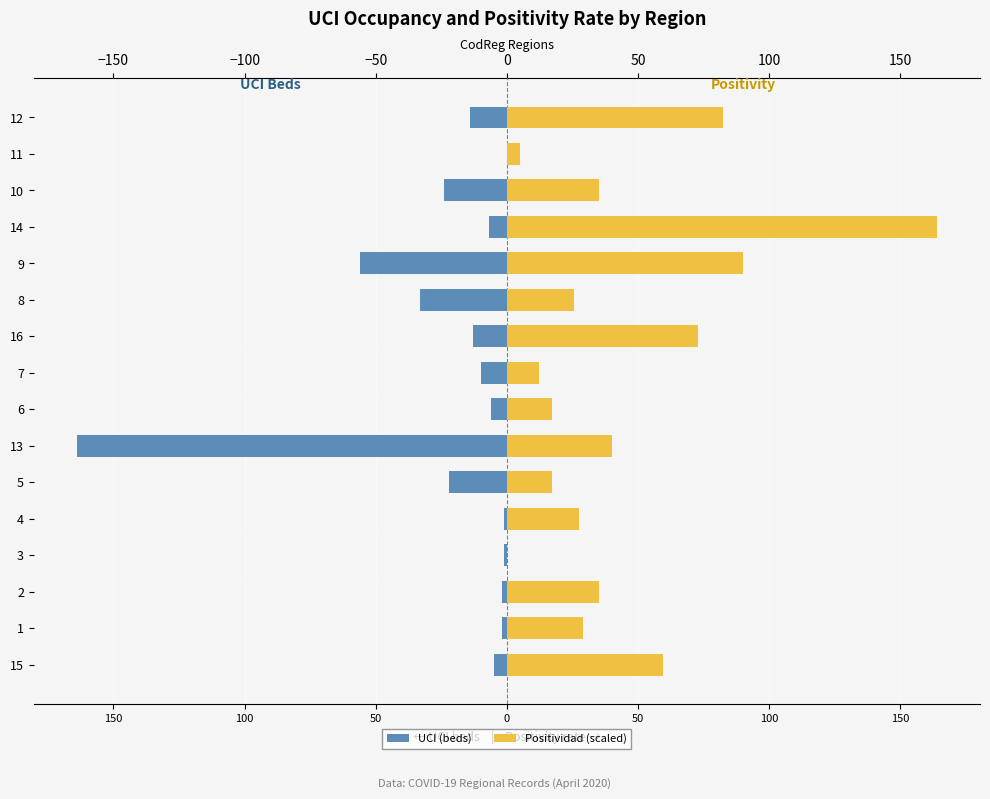

What is the value of the UCI (beds) bar at the 16th from the left?

-14.0